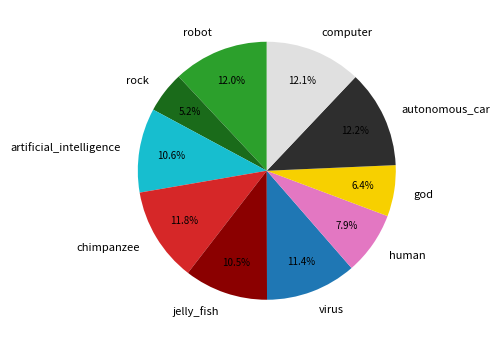

To the nearest percent, what is the combined percentage of jelly_fish and autonomous_car?

23%